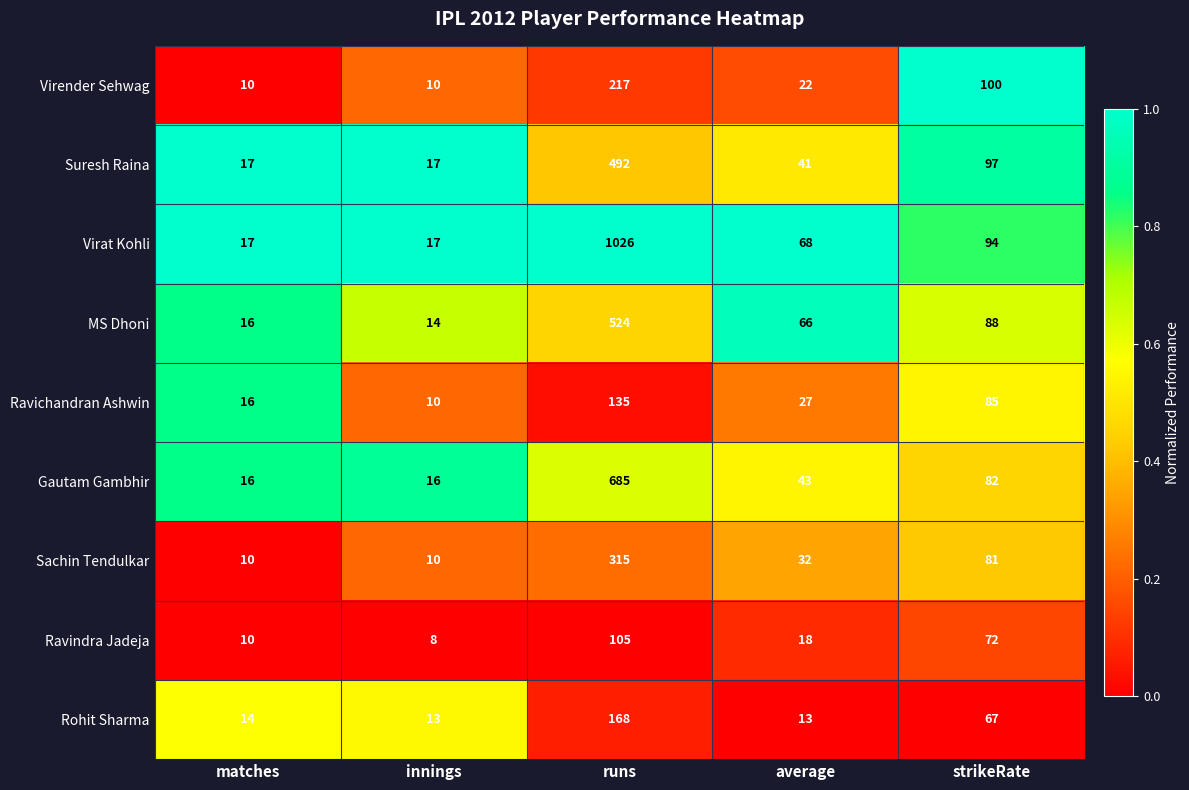

At which label does Virender Sehwag first exceed 22?

runs